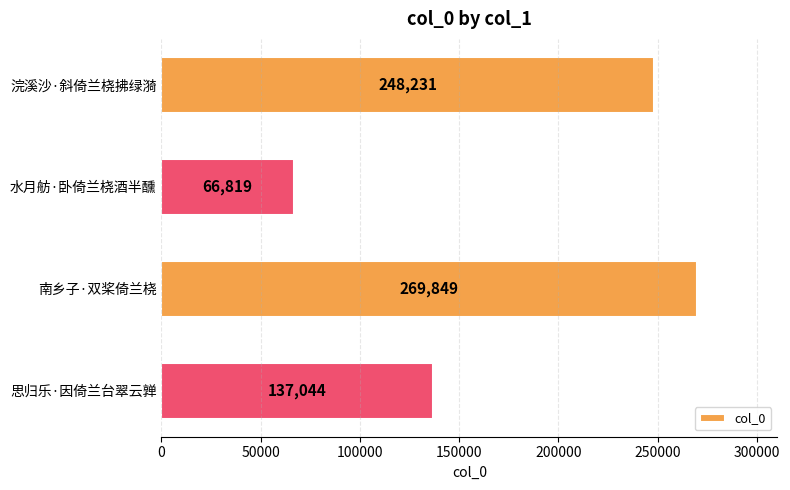

Count the values in the range 137044 to 269849.

3